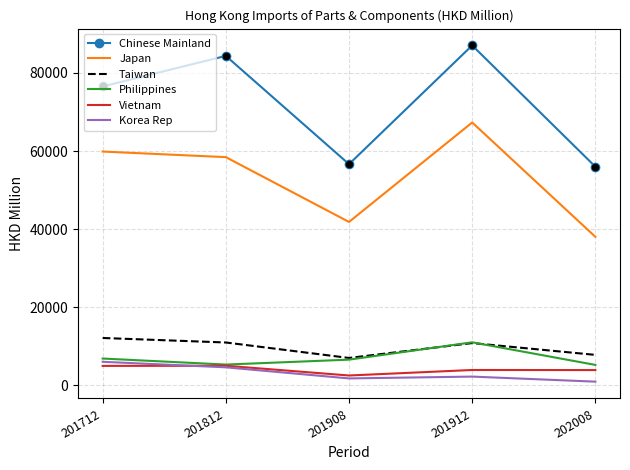

What is the spread (max minus min) of values at 201812?

79709.1